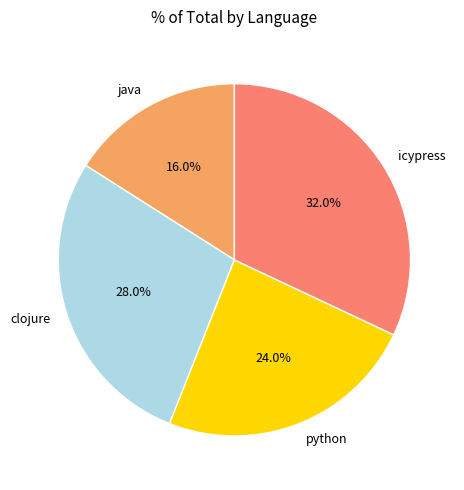

What is the largest slice in the pie chart?

icypress